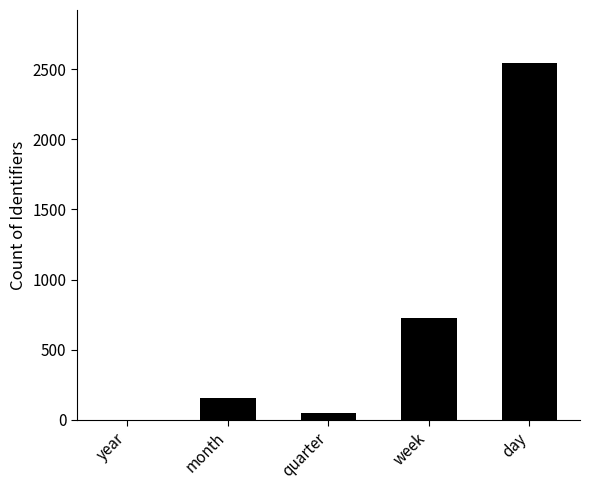

What is the ratio of the value at month to the value at week?

0.2